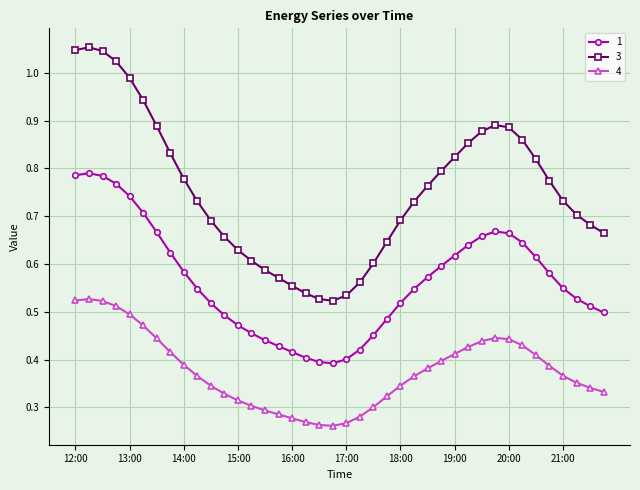

True or false: 3 and 4 intersect in this chart.

False